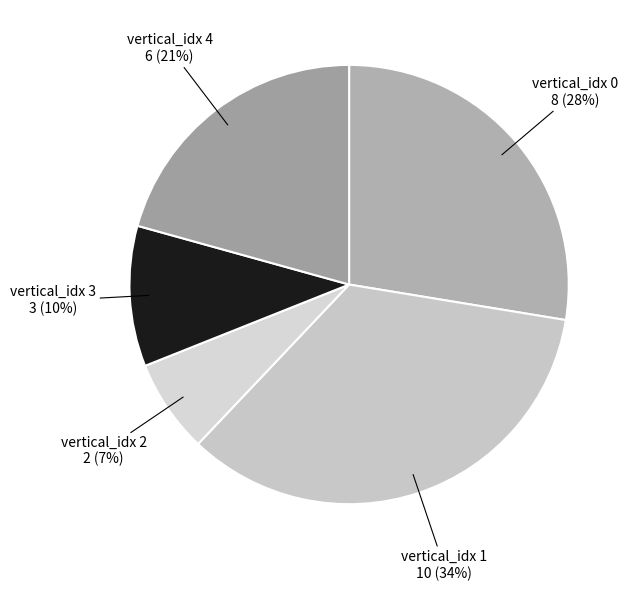

Which category has the biggest portion of the pie?

1